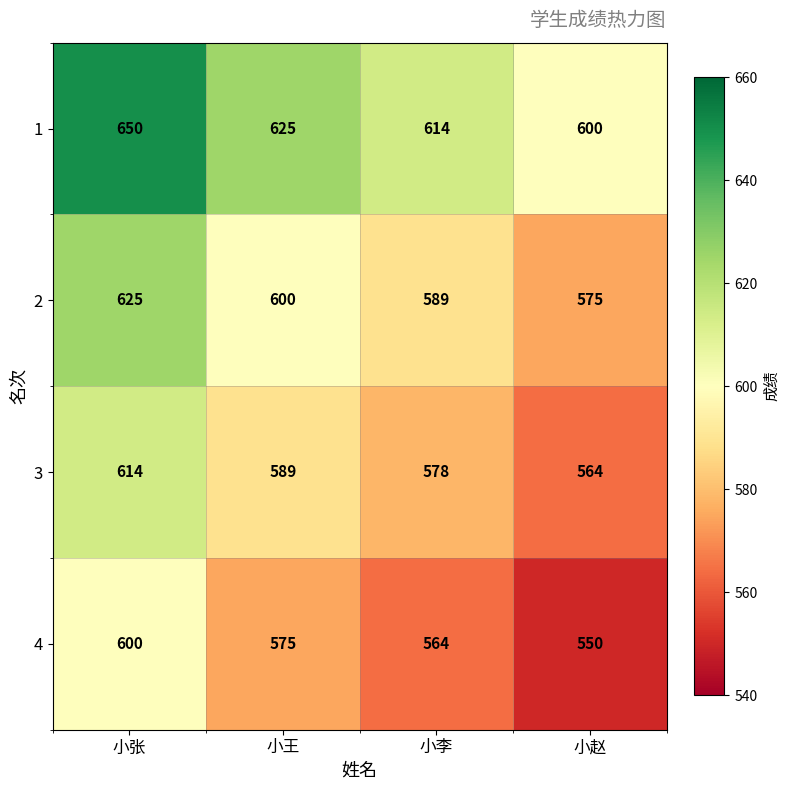

List the series in order of their peak value, highest first.

1, 2, 3, 4